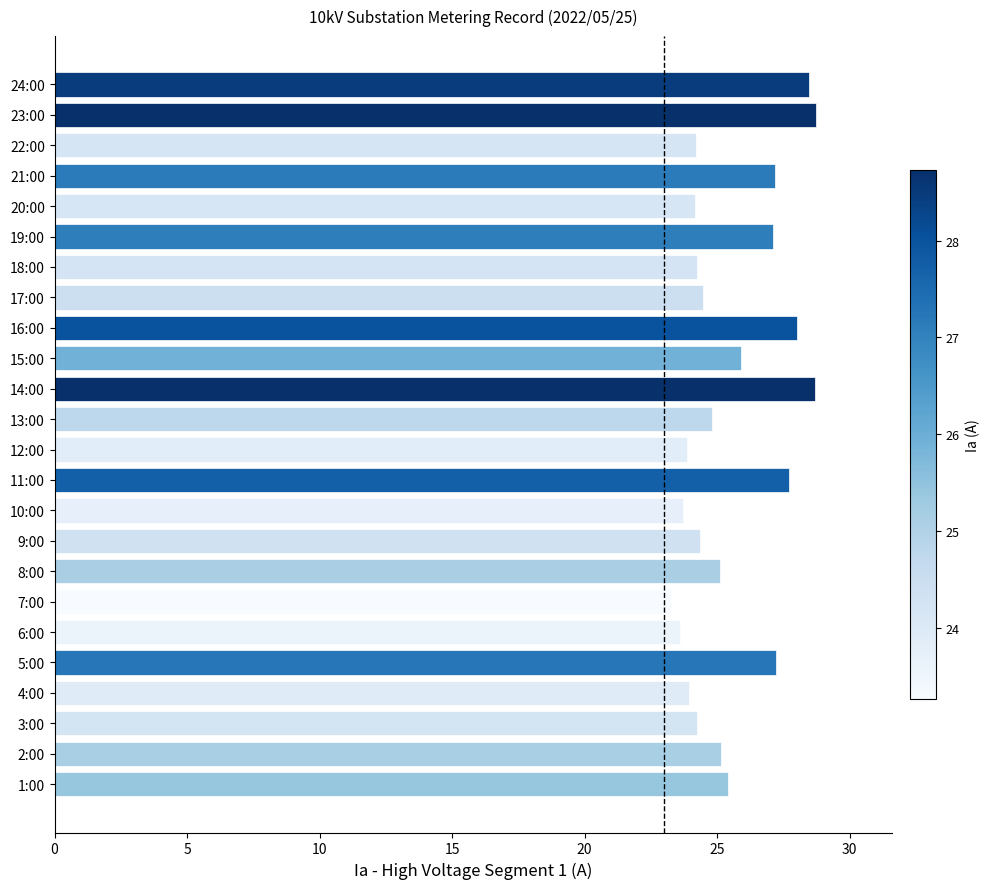

What is the greatest value displayed?

28.7